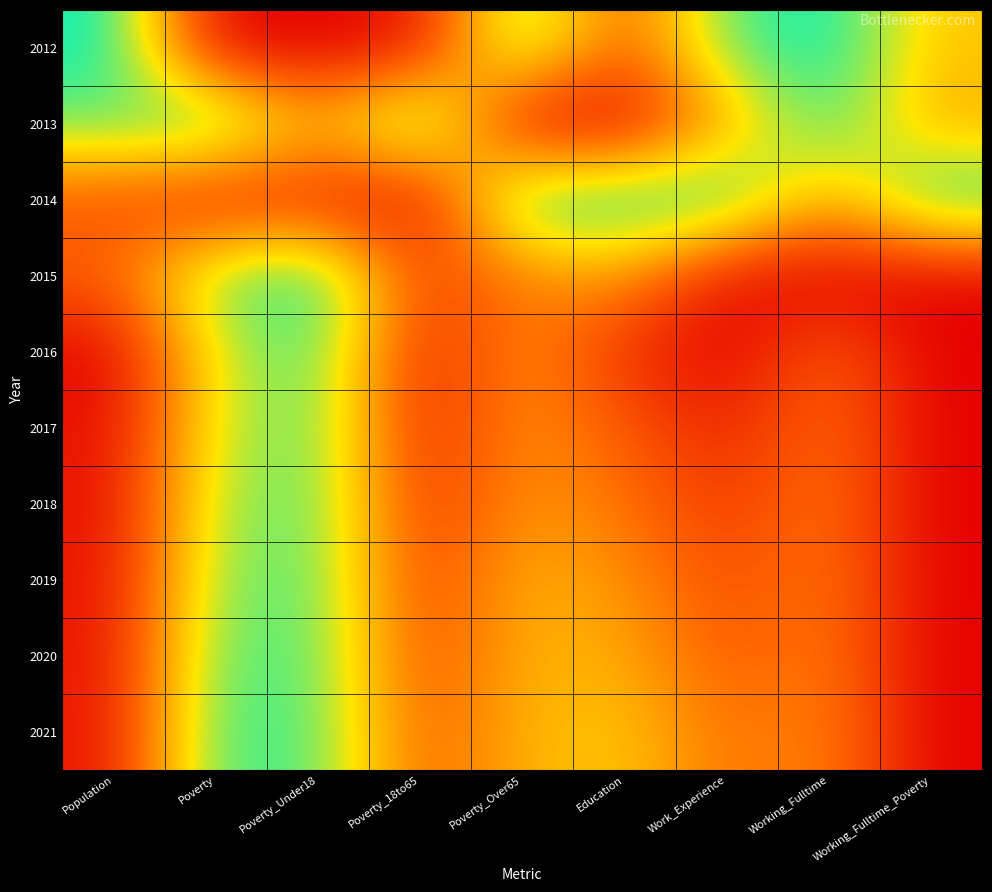

Count the number of data series in this chart.

10